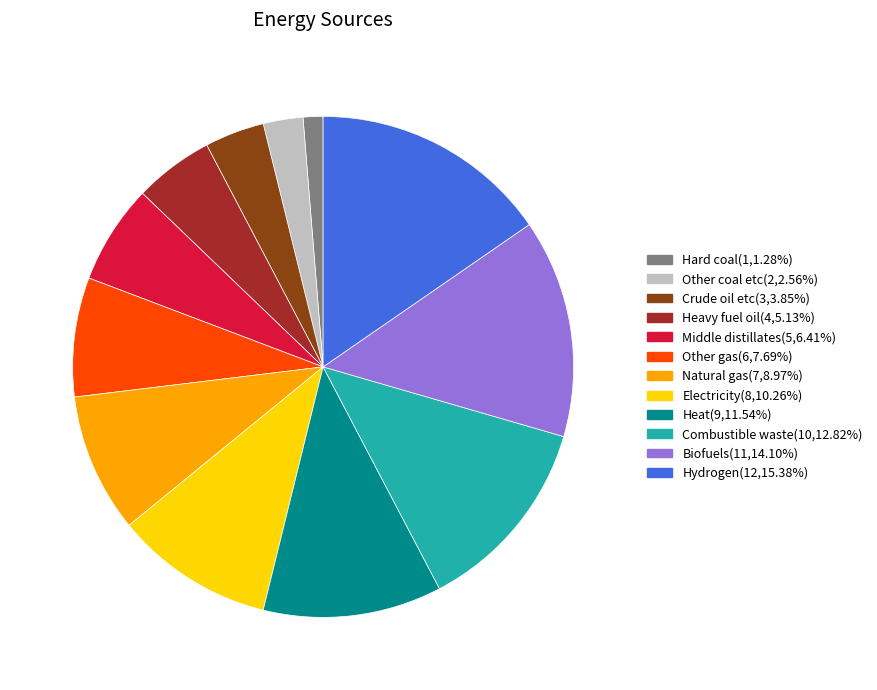

True or false: Electricity accounts for 10% of the total.

True